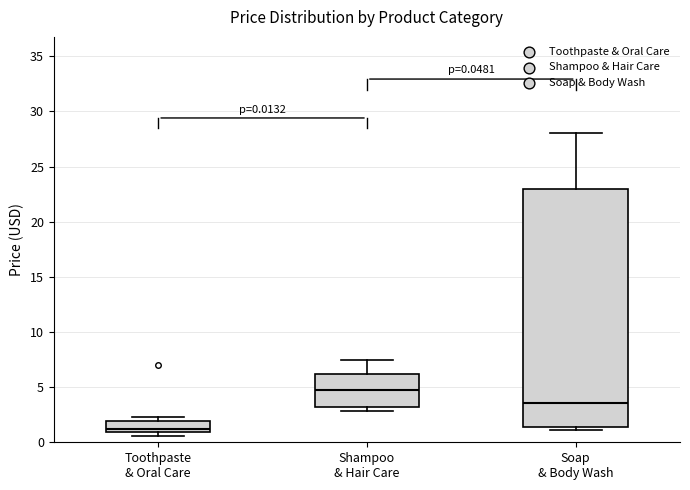

Which box's median line is the lowest?

Toothpaste & Oral Care